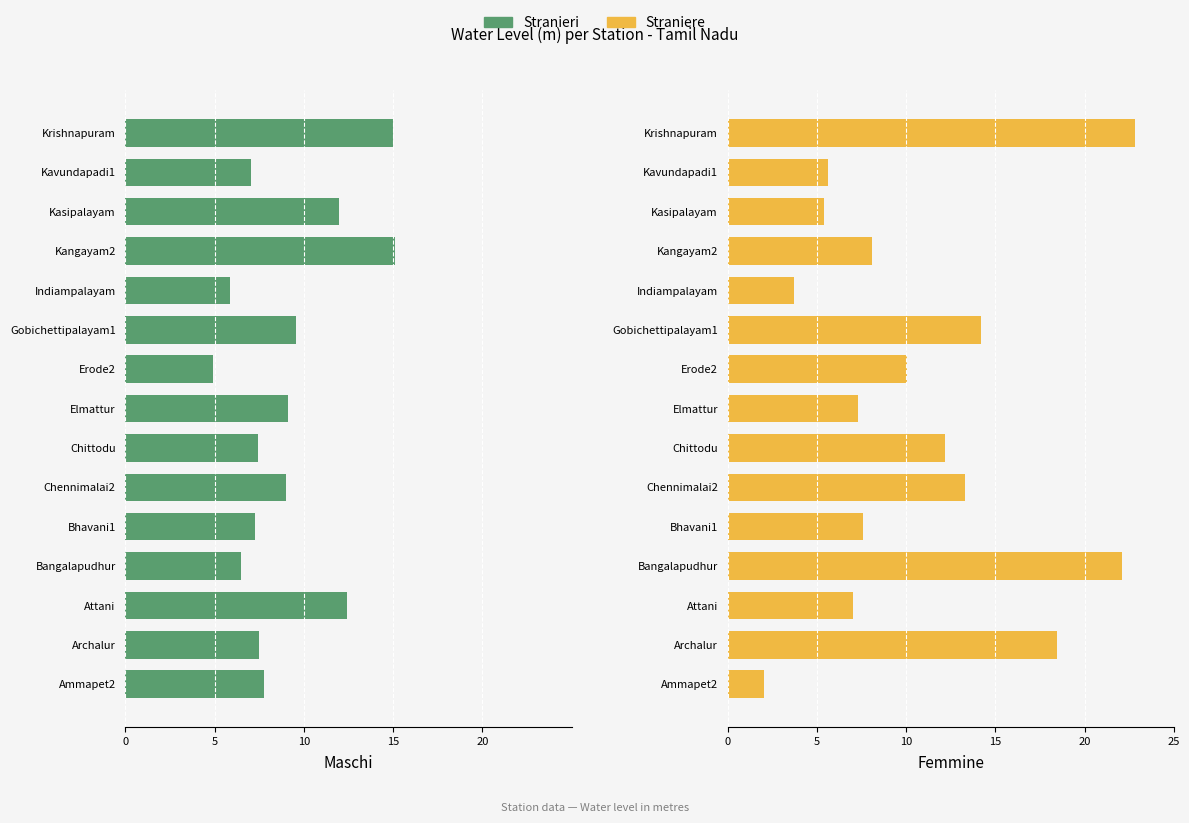

Does the chart contain stacked bars?

No